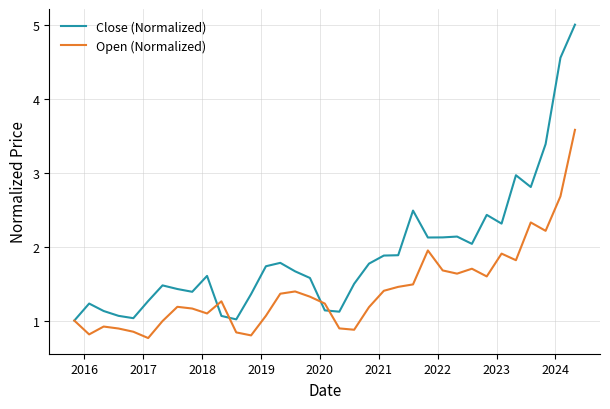

What is the maximum value for Open (Normalized)?

3.6